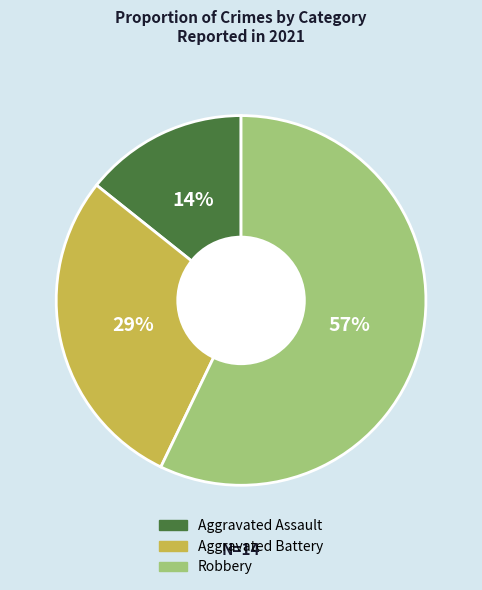

Count the number of slices in the pie.

3